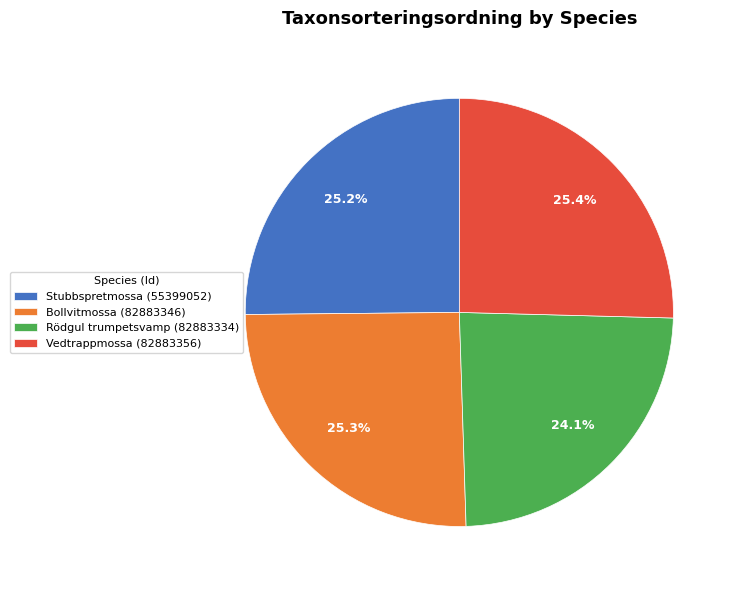

Between Stubbspretmossa (55399052) and Rödgul trumpetsvamp (82883334), which is larger?

Stubbspretmossa (55399052)